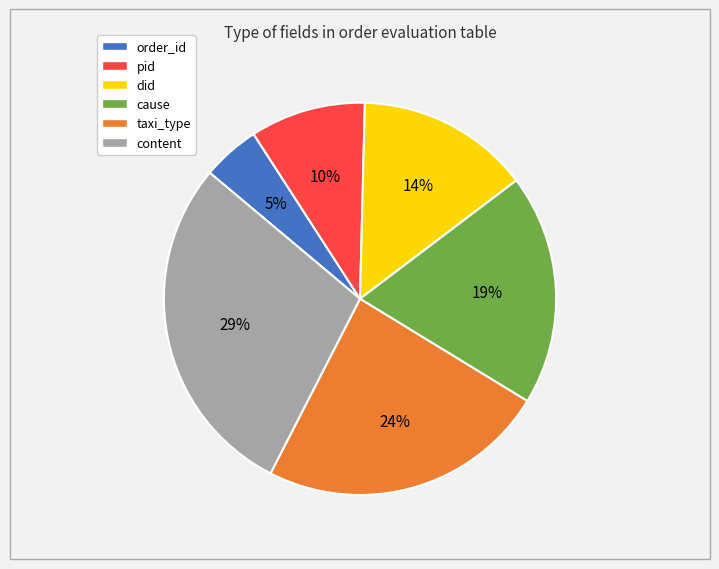

Count the number of slices in the pie.

6